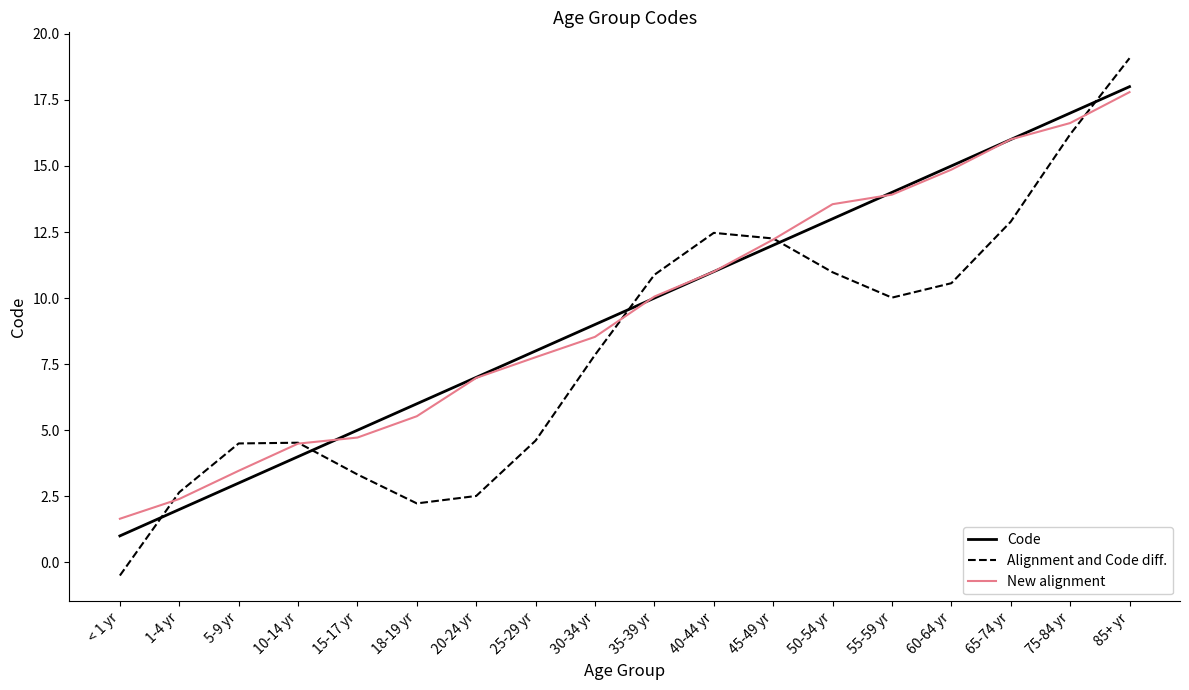

Is it true that Code equals 0.5 at 1-4 yr?

False